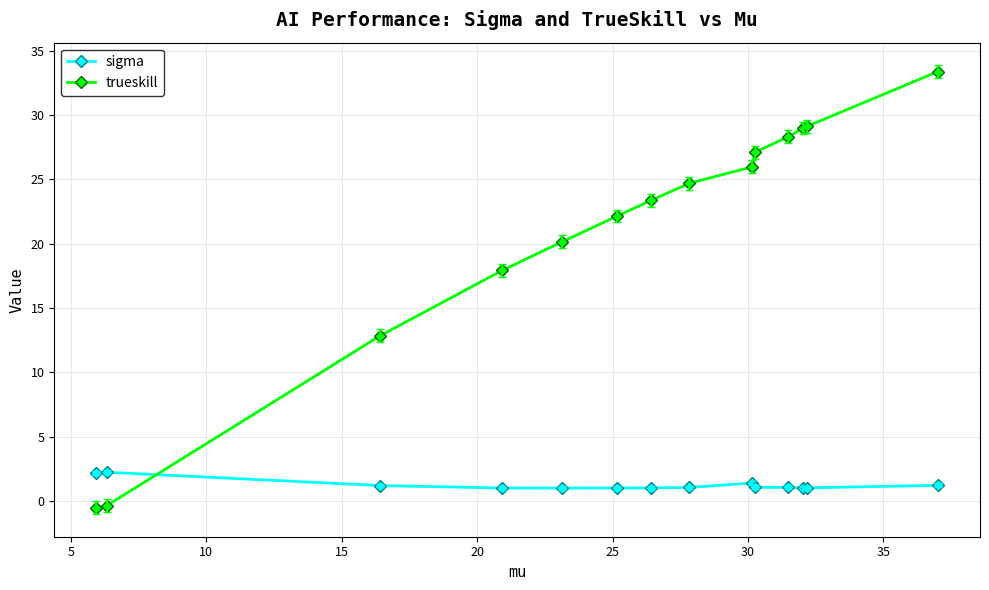

True or false: trueskill has more than 2 points higher than both neighbors.

False